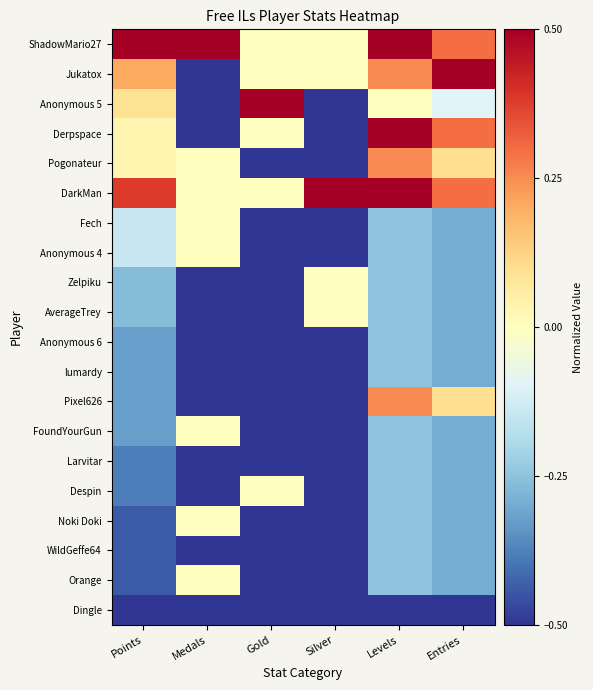

What is the difference between the highest and lowest values at Levels?

1.0